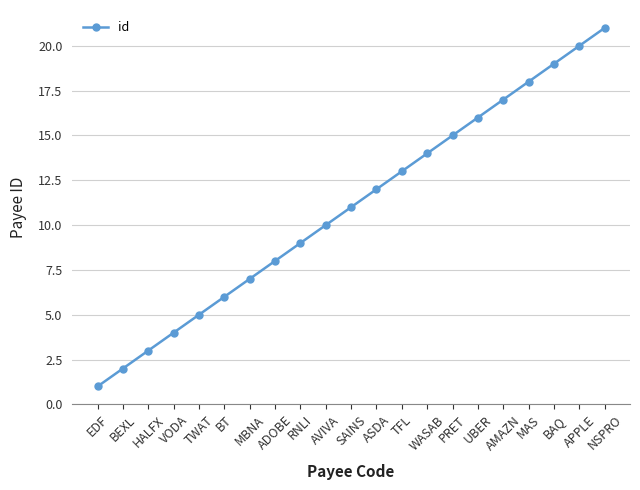

List the labels in order of value, largest first.

NSPRO, APPLE, BAQ, MAS, AMAZN, UBER, PRET, WASAB, TFL, ASDA, SAINS, AVIVA, RNLI, ADOBE, MBNA, BT, TWAT, VODA, HALFX, BEXL, EDF